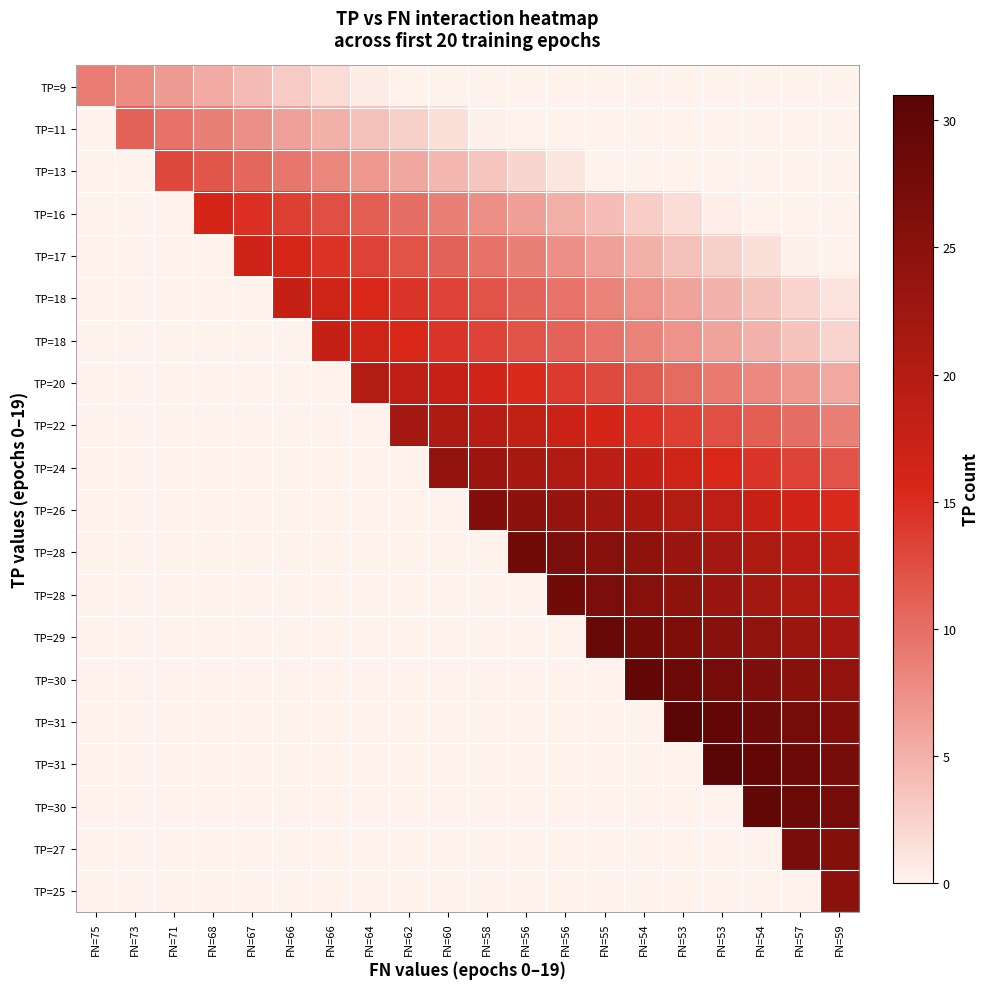

At which category is the sum across all series the highest?

FN=59